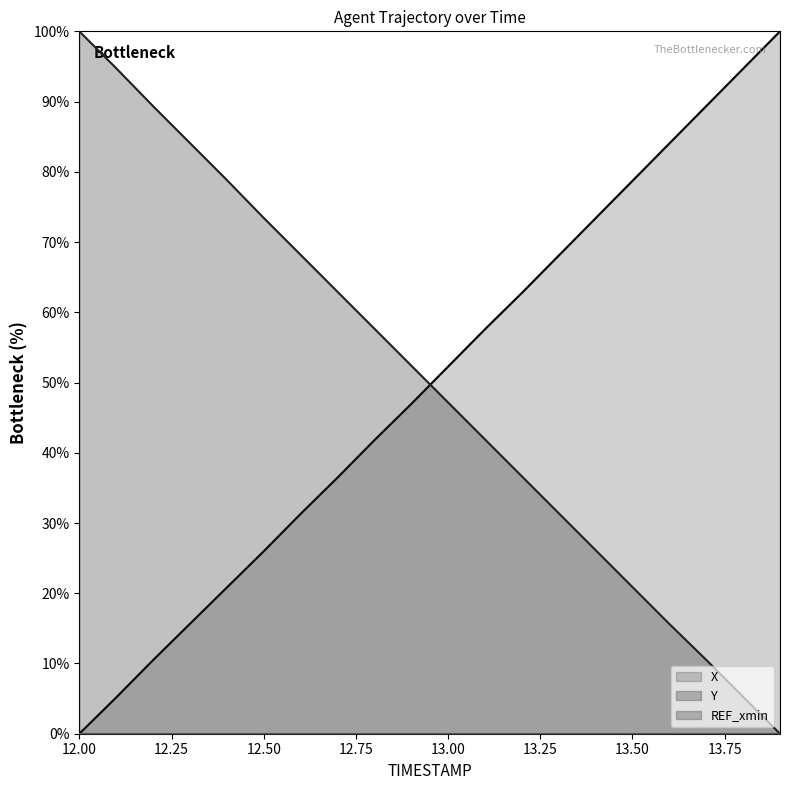

What is the value of the X point at the 9th from the left?

41.8